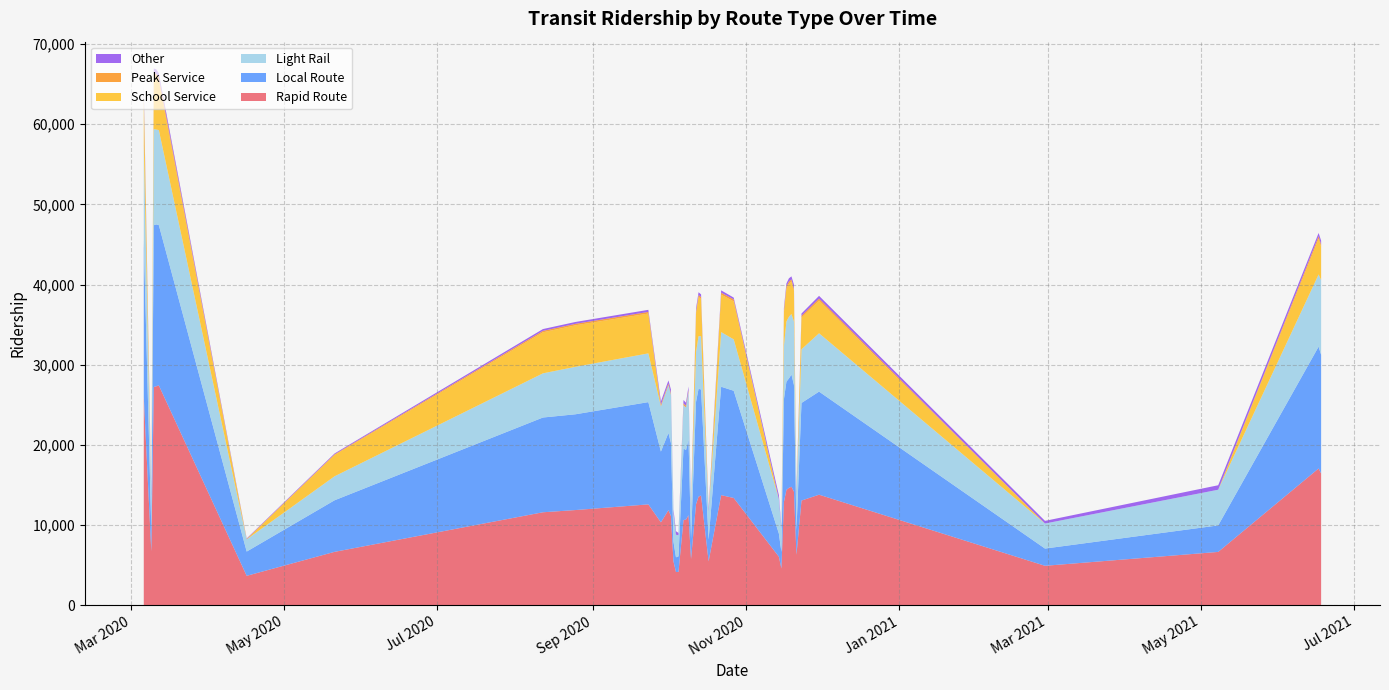

Reading right to left, what are all the values shown in this chart?

Rapid Route: 39=5492	38=12590	37=13692	36=14649	35=13798	34=13550	33=12879	32=17070	31=14397	30=14184	29=12624	28=6306	27=14789	26=4597	25=5776	24=13066	23=26030	22=6739	21=6662	20=11243	19=27226	18=11606	17=27319	16=10638	15=27428	14=16438	13=11136	12=5499	11=6671	10=3682	9=11869	8=4156	7=10349	6=11884	5=10697	4=6061	3=13389	2=13741	1=4932	0=4165
Local Route: 39=2703	38=12750	37=13220	36=13637	35=12851	34=13449	33=12808	32=15189	31=13498	30=13285	29=12751	28=3049	27=13991	26=2055	25=2518	24=12169	23=19515	22=2902	21=3305	20=9448	19=20171	18=11814	17=20182	16=8928	15=19980	14=14794	13=9099	12=2448	11=6428	10=3024	9=9632	8=1835	7=8822	6=11942	5=8654	4=2876	3=13366	2=13517	1=2148	0=1939
Light Rail: 39=3493	38=6079	37=6649	36=7697	35=7276	34=6568	33=6664	32=9002	31=7499	30=7919	29=6228	28=4297	27=7547	26=2905	25=3749	24=6694	23=11841	22=3995	21=4449	20=5956	19=11984	18=5508	17=11823	16=5391	15=11856	14=9321	13=6026	12=3503	11=2992	10=1519	9=5959	8=2814	7=5646	6=5918	5=5334	4=4292	3=6410	2=6813	1=3122	0=2638
School Service: 39=0	38=4965	37=4641	36=4132	35=4073	34=4877	33=4158	32=4445	31=4119	30=3876	29=4846	28=0	27=4073	26=0	25=0	24=3938	23=6147	22=0	21=0	20=0	19=6571	18=5116	17=6426	16=0	15=6141	14=4159	13=0	12=0	11=2663	10=0	9=0	8=0	7=0	6=5176	5=0	4=0	3=4735	2=4664	1=0	0=0
Peak Service: 39=0	38=202	37=235	36=266	35=247	34=243	33=228	32=320	31=273	30=188	29=215	28=0	27=244	26=0	25=0	24=234	23=386	22=0	21=0	20=191	19=493	18=180	17=491	16=228	15=447	14=267	13=153	12=0	11=79	10=57	9=197	8=0	7=200	6=186	5=212	4=0	3=249	2=250	1=0	0=0
Other: 39=387	38=261	37=339	36=398	35=348	34=353	33=341	32=404	31=352	30=536	29=377	28=526	27=377	26=311	25=422	24=286	23=774	22=405	21=560	20=457	19=493	18=225	17=585	16=422	15=491	14=489	13=488	12=513	11=104	10=61	9=387	8=439	7=410	6=231	5=370	4=508	3=224	2=292	1=332	0=293